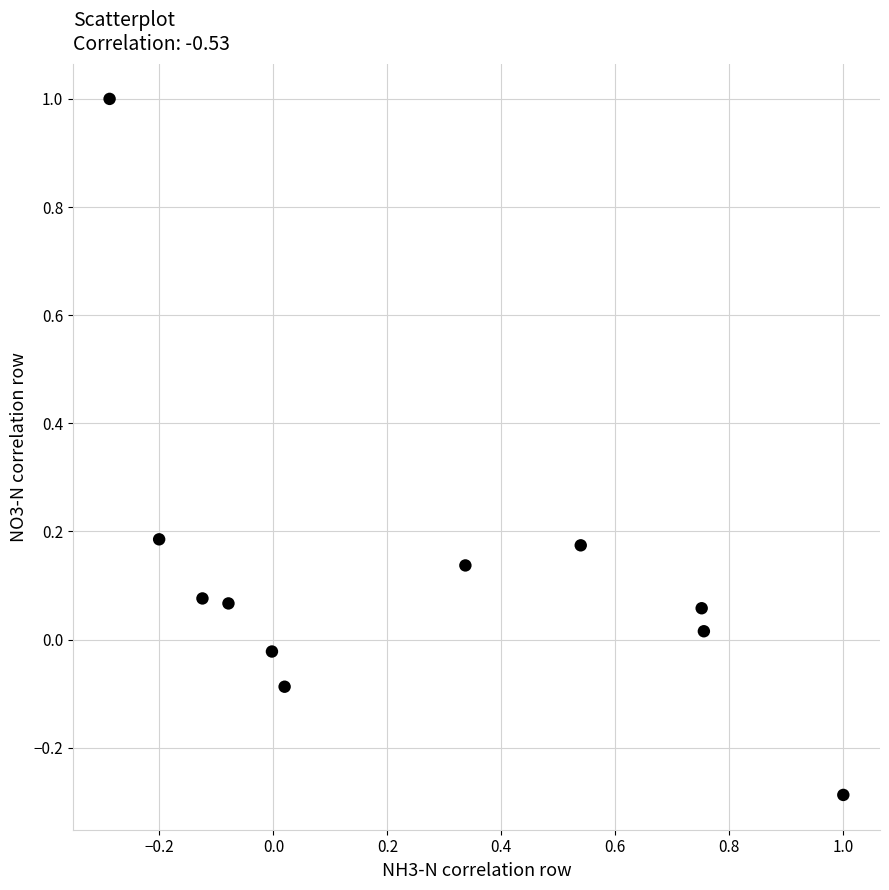

What is the range of X values (max minus min)?

1.3